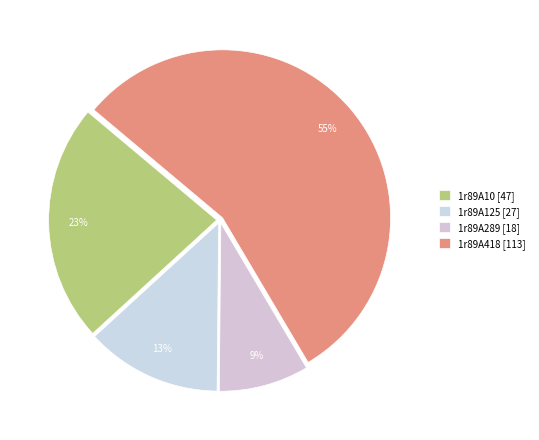

Which category has the biggest portion of the pie?

1r89A418